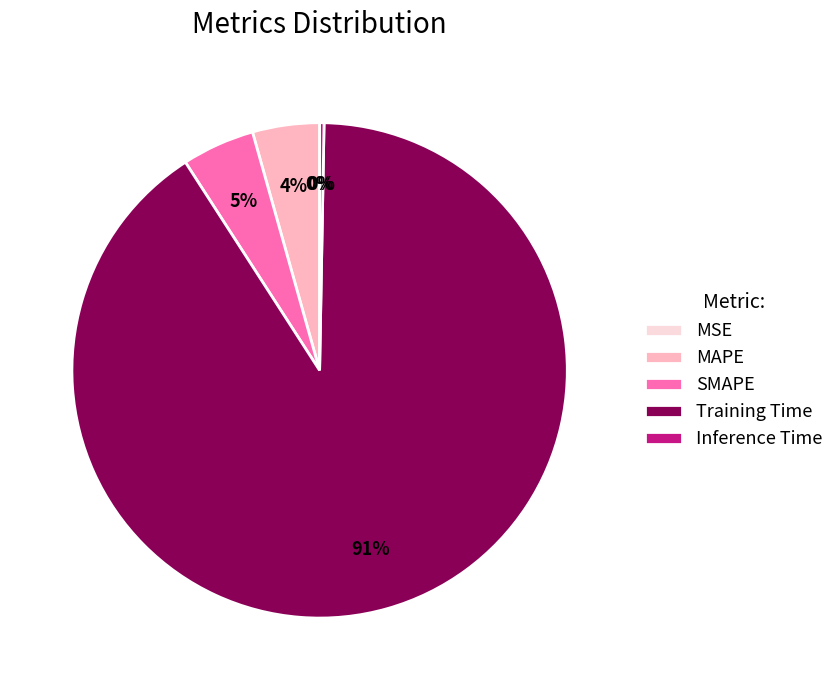

Is the sum of Inference Time and MAPE greater than half?

No